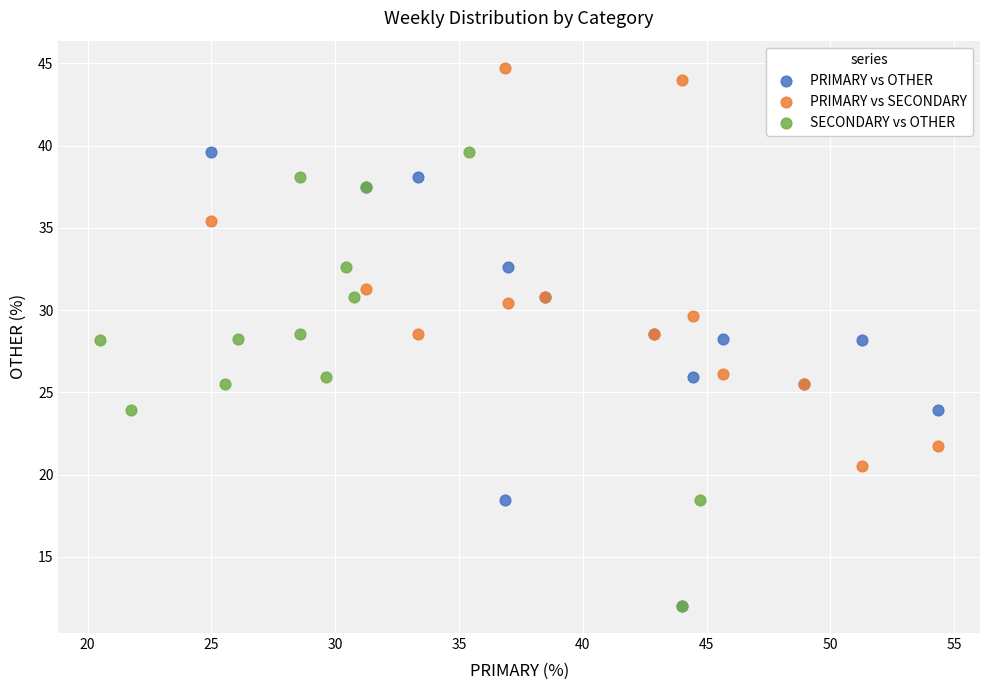

Which series reaches the maximum Y coordinate?

PRIMARY vs SECONDARY